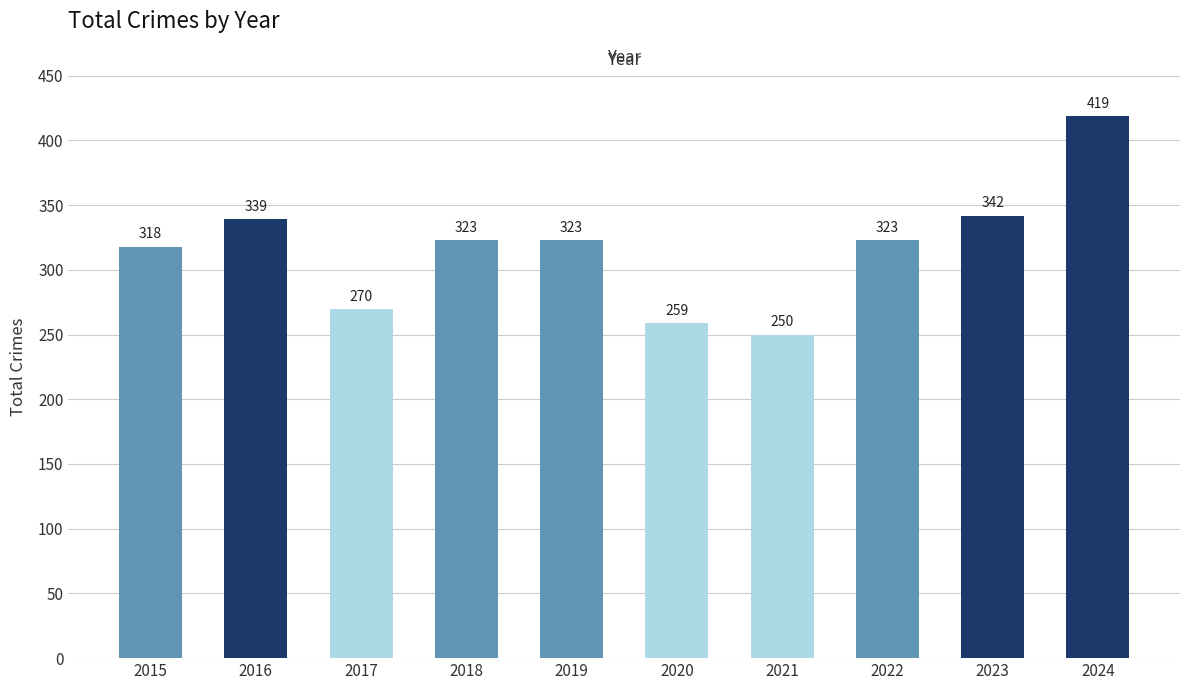

What is the ratio of the value at 2016 to the value at 2018?

1.0